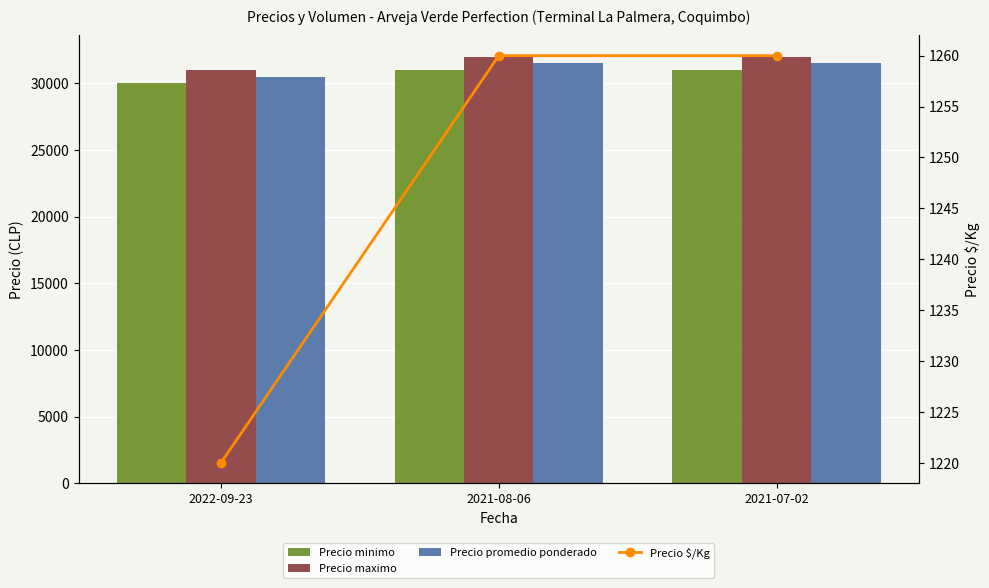

Which series has the widest spread of values?

Precio minimo